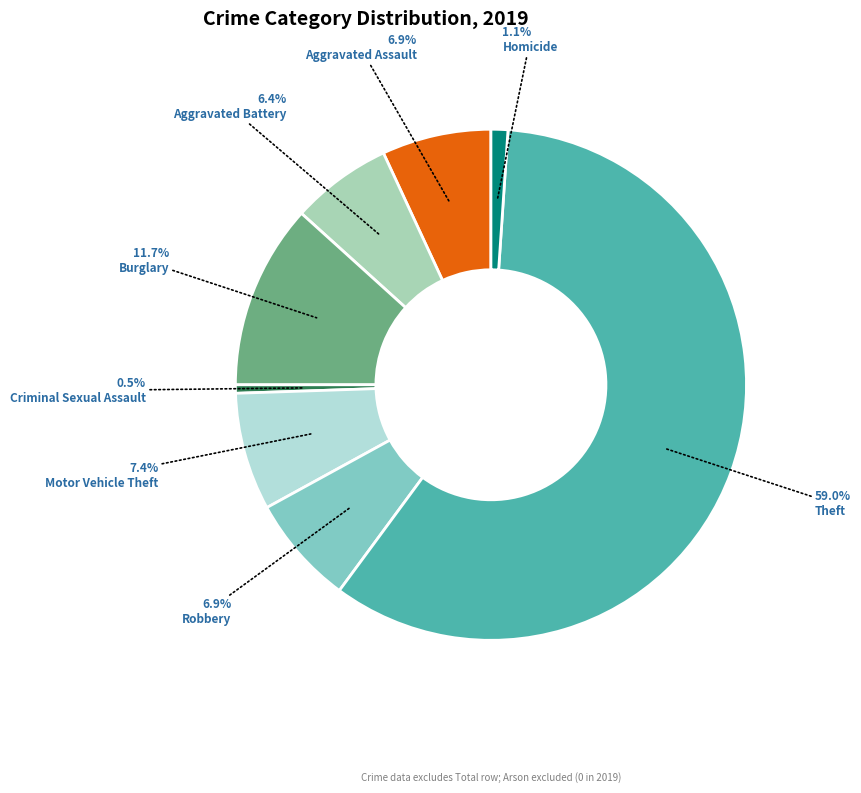

Does any single category account for the majority?

Yes